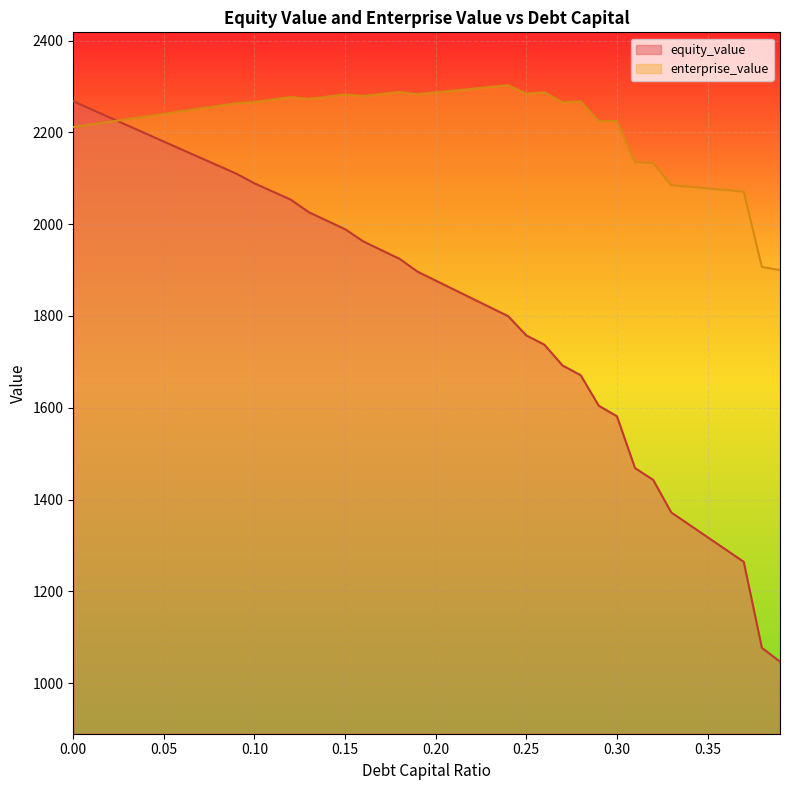

How many times do equity_value and enterprise_value cross each other?

1